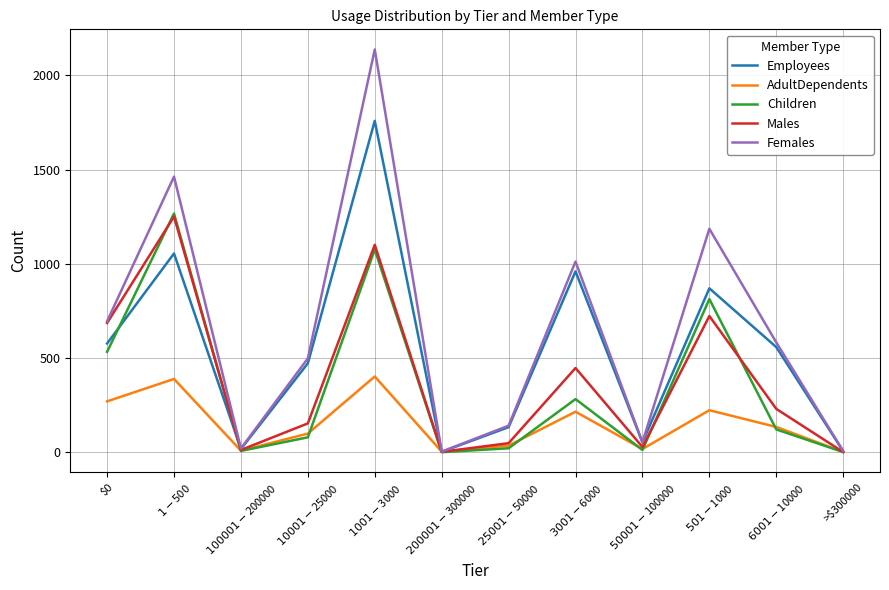

At which category is the sum across all series the highest?

$1001-$3000